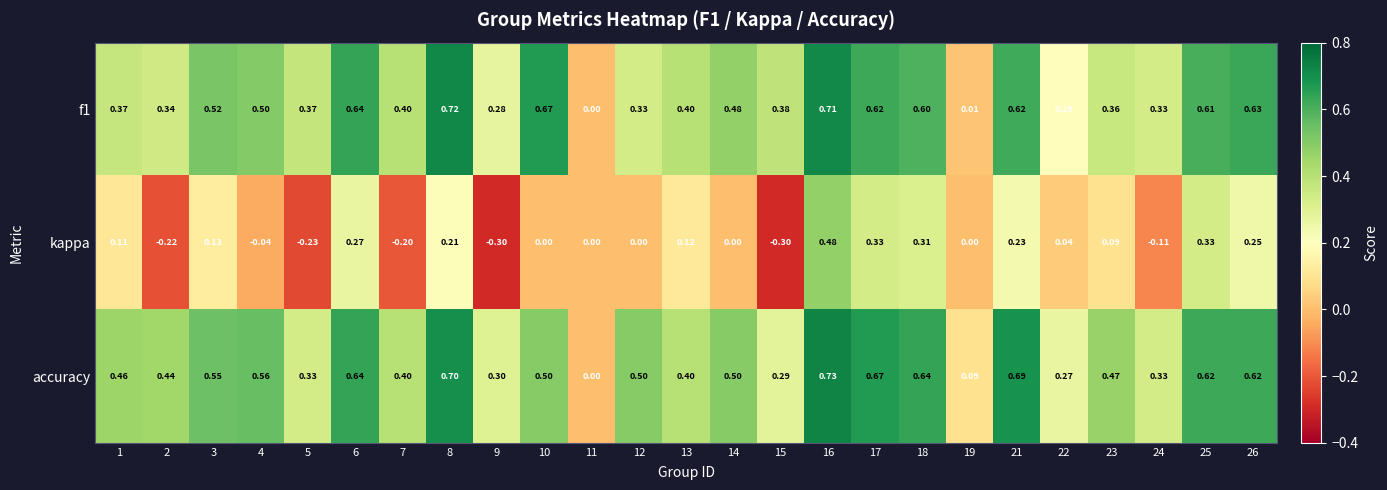

Which series has the largest range (max minus min)?

kappa